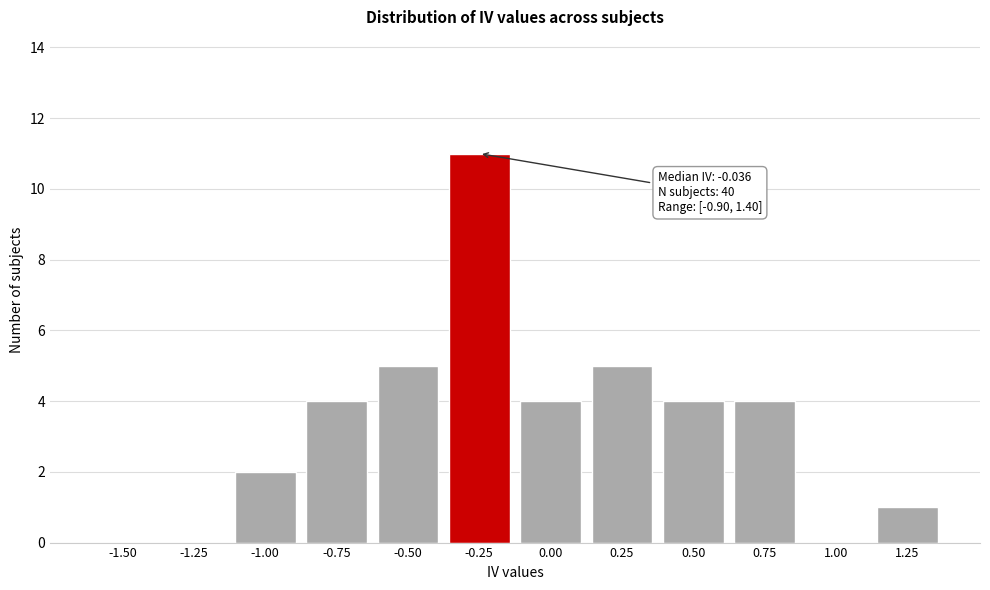

Reading right to left, transcribe all the data shown in this chart.

1.25=1	1.00=0	0.75=4	0.50=4	0.25=5	0.00=4	-0.25=11	-0.50=5	-0.75=4	-1.00=2	-1.25=0	-1.50=0